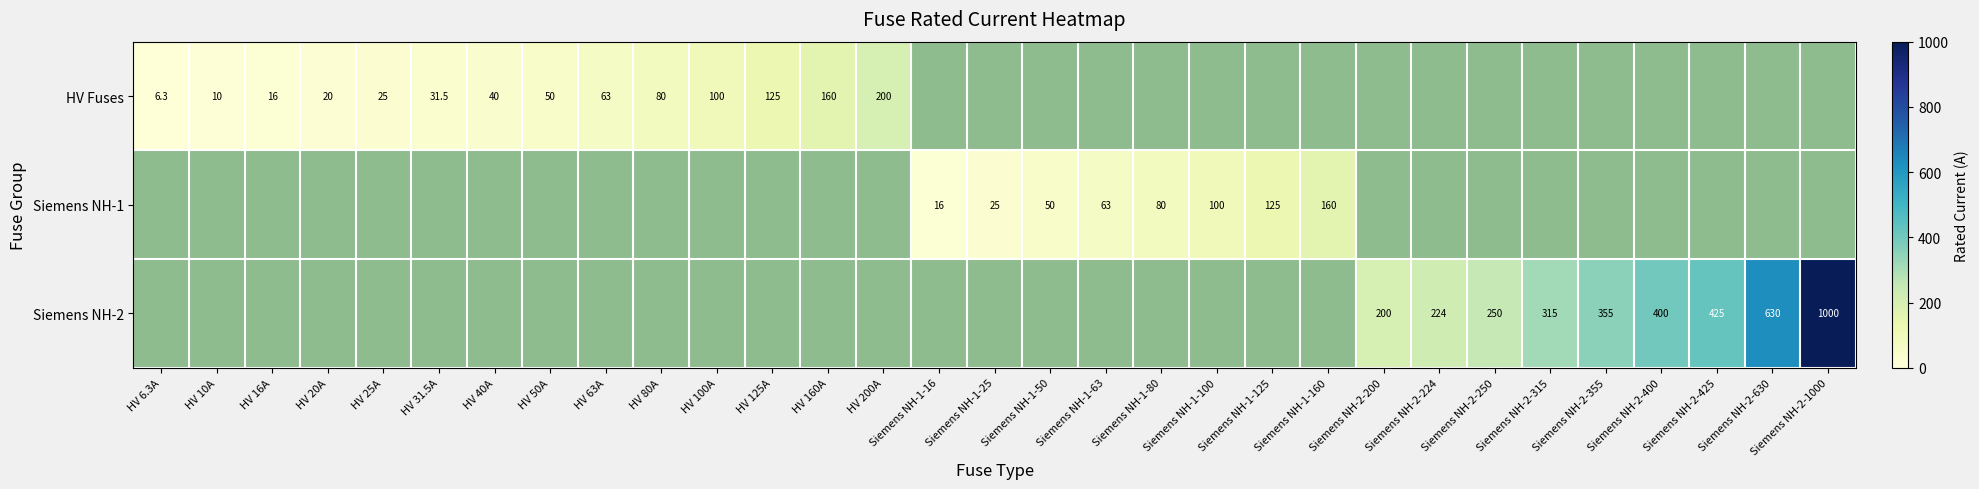

The HV Fuses series shows 160.0 at HV 160A. True or false?

True